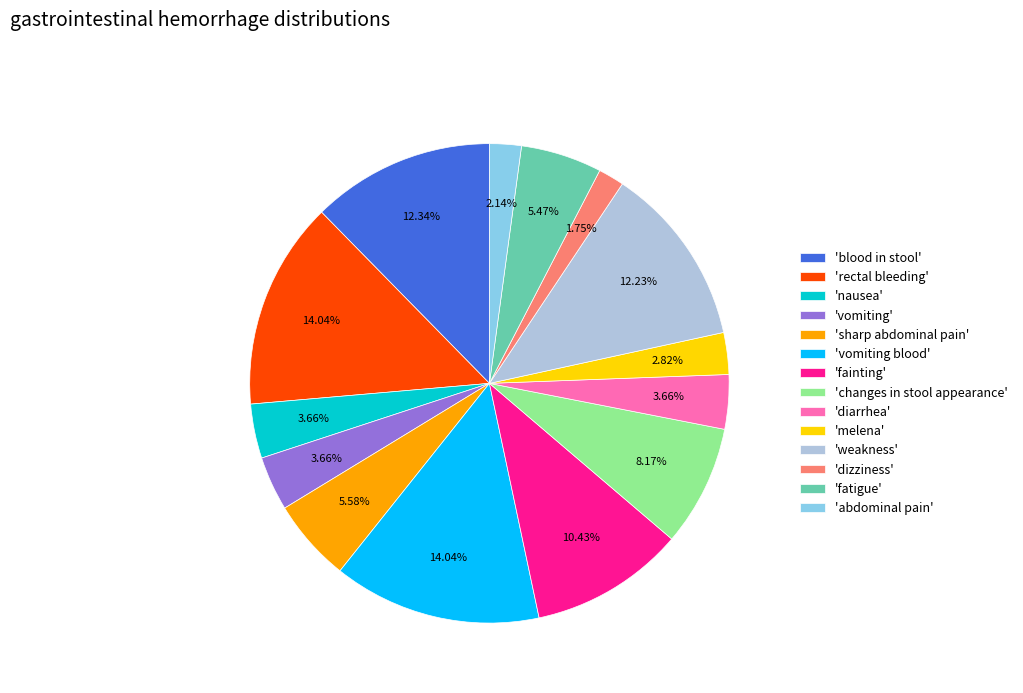

Do 'weakness' and 'changes in stool appearance' together represent more than half of the pie?

No